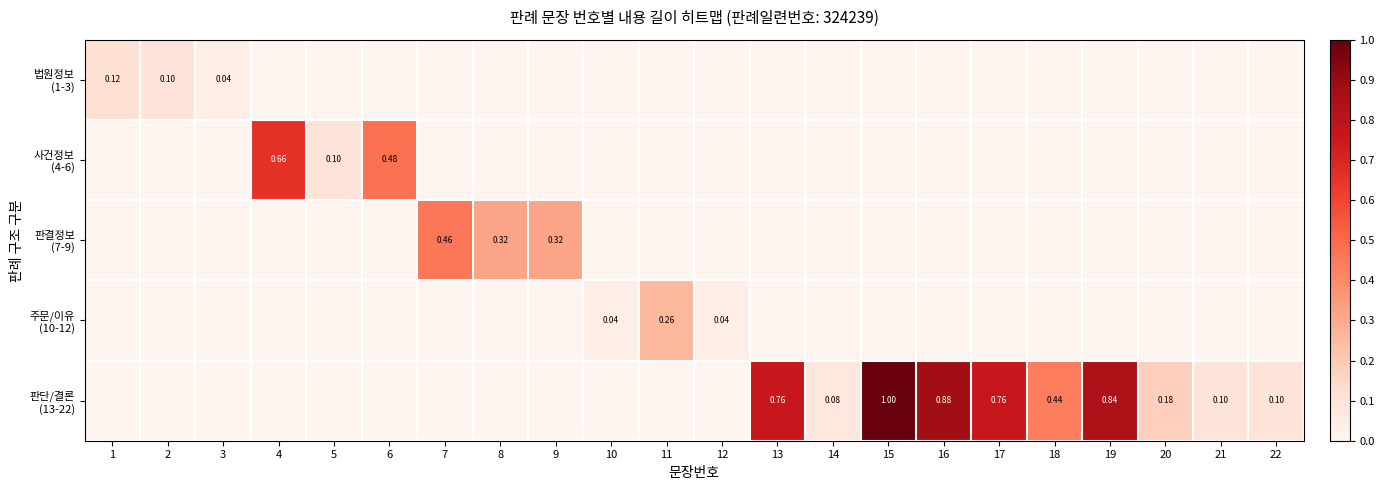

How many data points in 판단/결론 (13-22) are above 0?

10